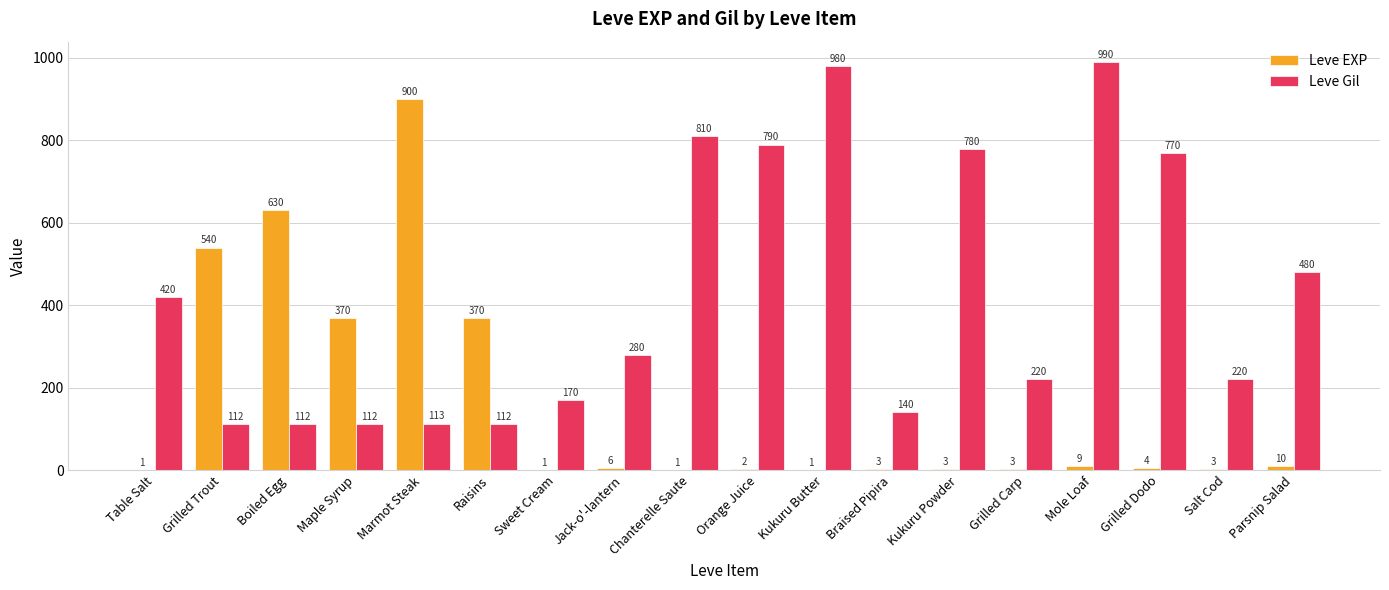

Reading left to right, list all the values displayed in this chart.

Leve EXP: 1	540	630	370	900	370	1	6	1	2	1	3	3	3	9	4	3	10
Leve Gil: 420	112	112	112	113	112	170	280	810	790	980	140	780	220	990	770	220	480